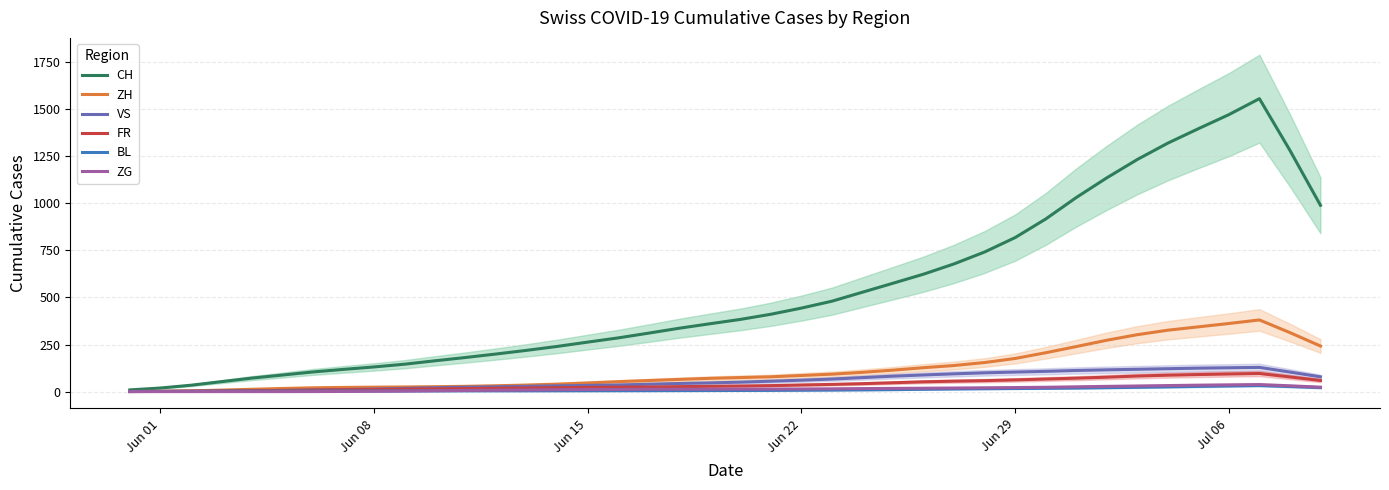

What is the maximum value for CH?

1556.4